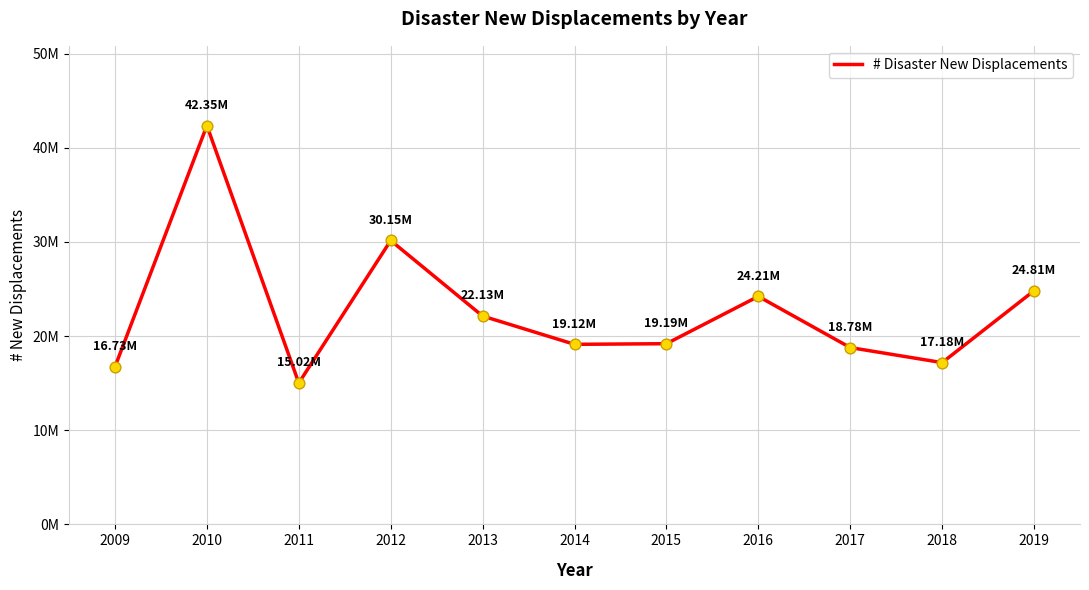

Between 2019 and 2011, which is larger?

2019